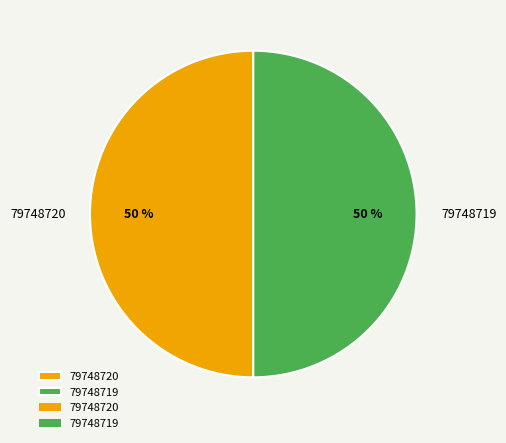

How many slices are in this pie chart?

2